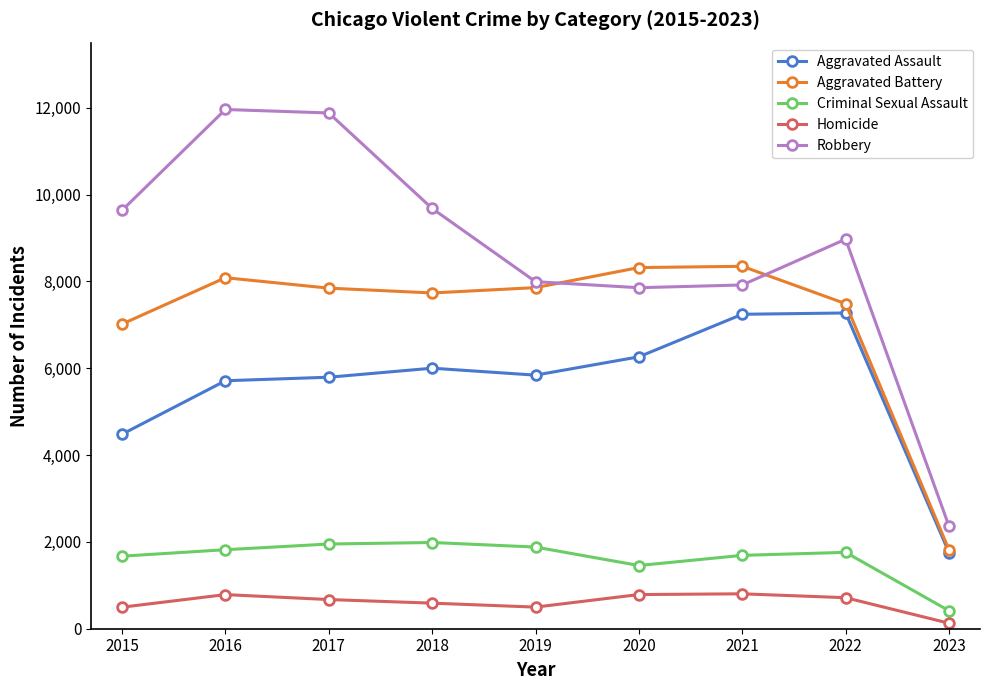

In Aggravated Assault, how many points are lower than both neighbors (excluding endpoints)?

1